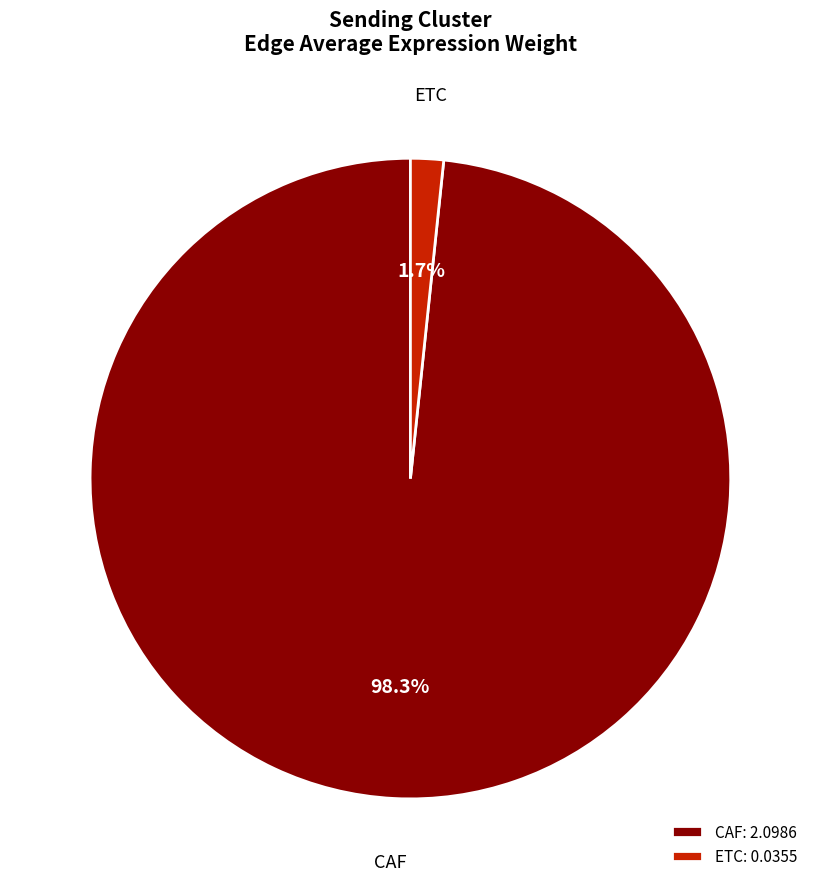

Is there any slice that represents more than half of the pie?

Yes